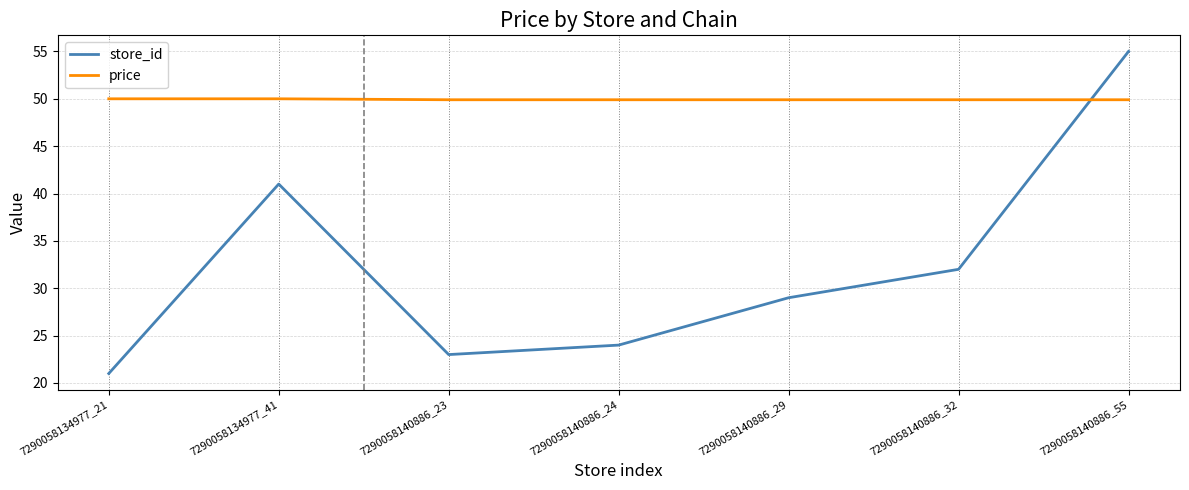

Which series has the largest total across all categories?

price